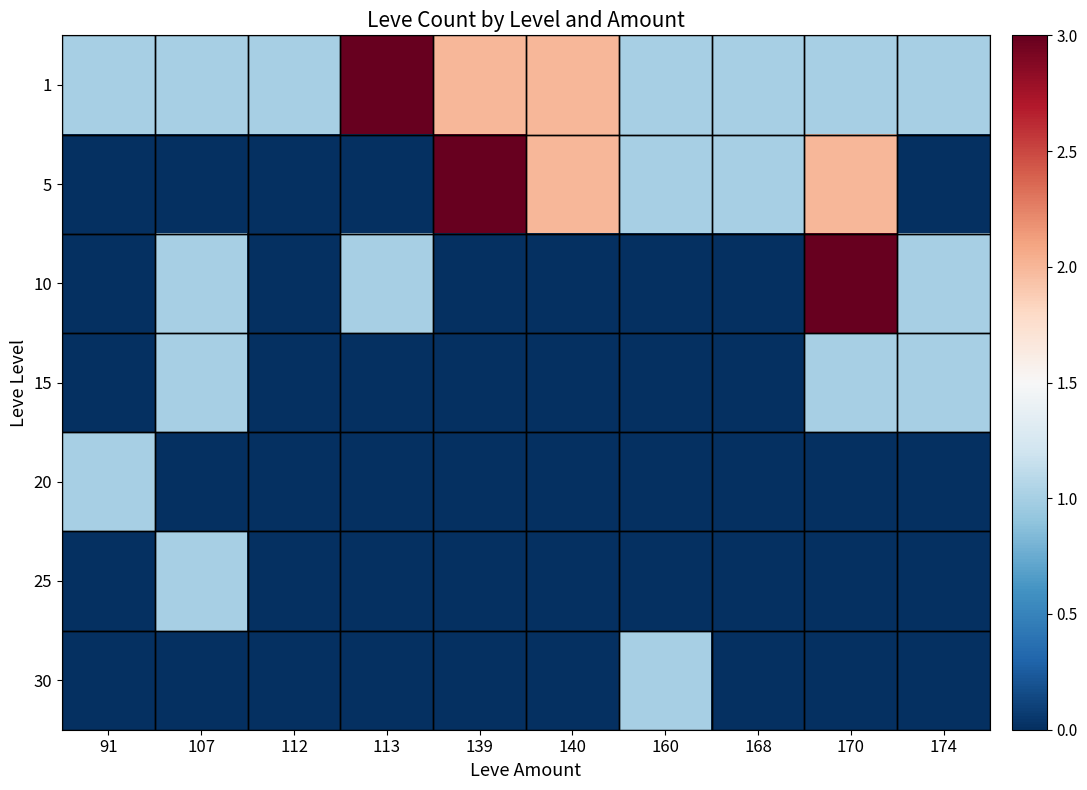

What is the difference between the highest and lowest values at 113?

3